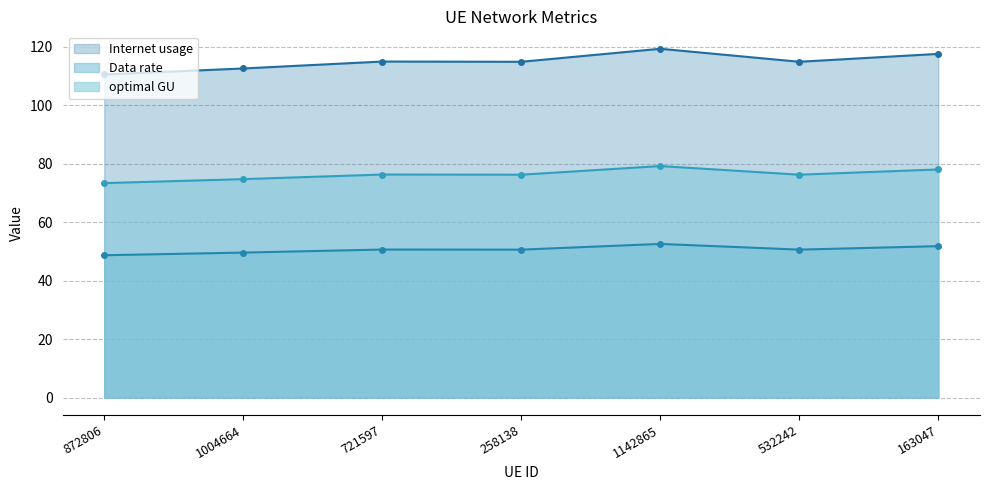

How many distinct data groups are displayed?

3